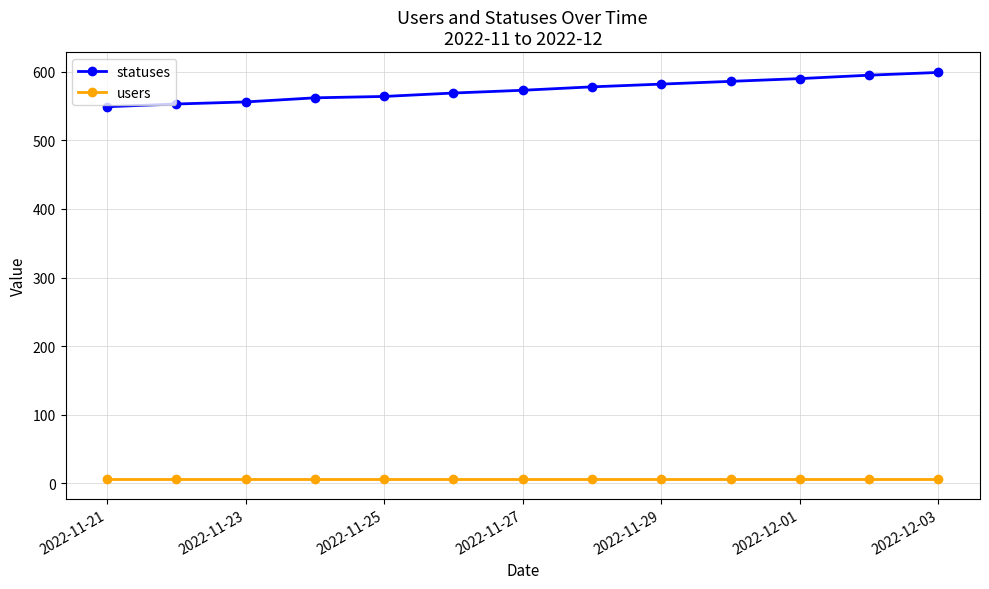

True or false: users and statuses intersect in this chart.

False